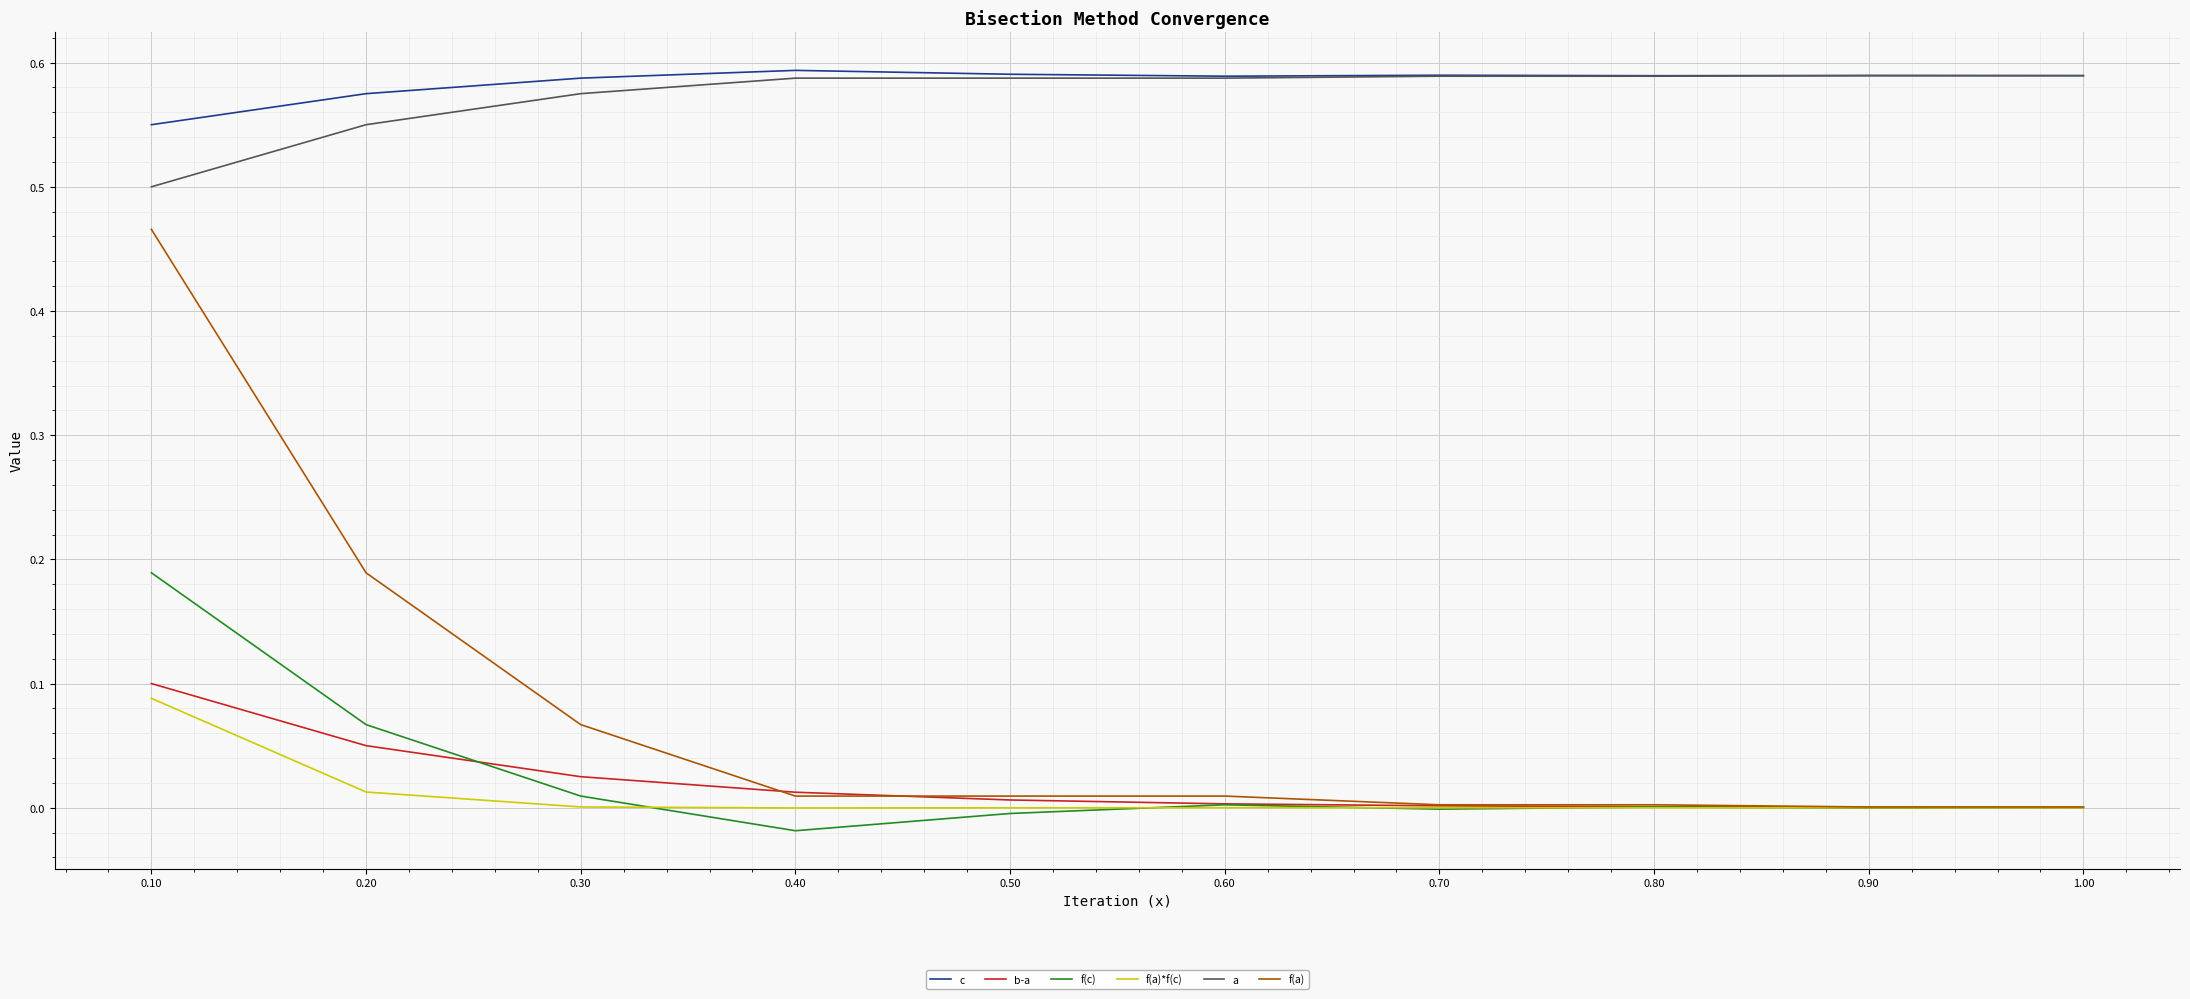

The f(c) series shows 0.1 at 0.10. True or false?

False